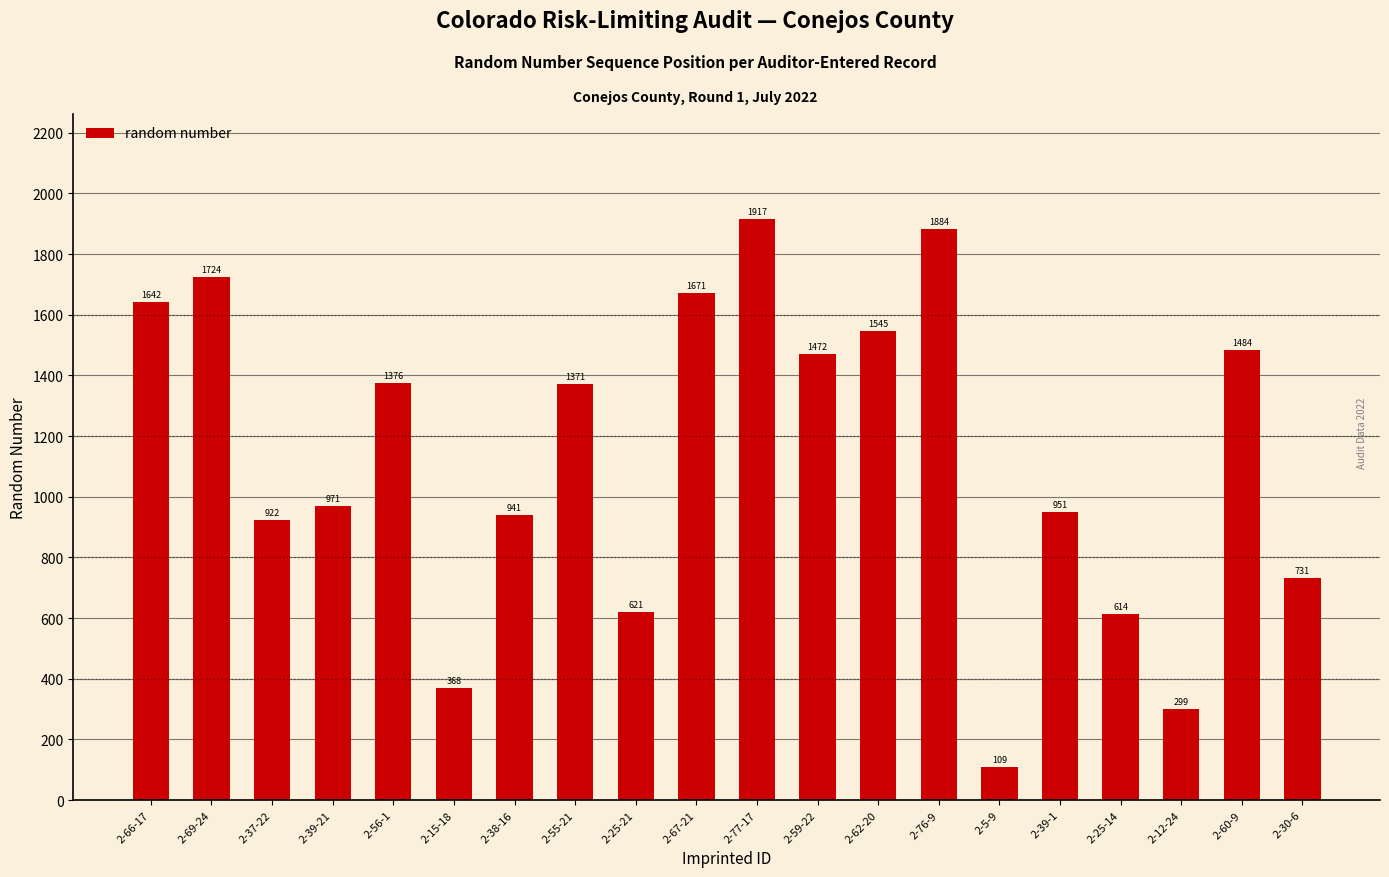

List the labels in order of value, smallest first.

2-5-9, 2-12-24, 2-15-18, 2-25-14, 2-25-21, 2-30-6, 2-37-22, 2-38-16, 2-39-1, 2-39-21, 2-55-21, 2-56-1, 2-59-22, 2-60-9, 2-62-20, 2-66-17, 2-67-21, 2-69-24, 2-76-9, 2-77-17